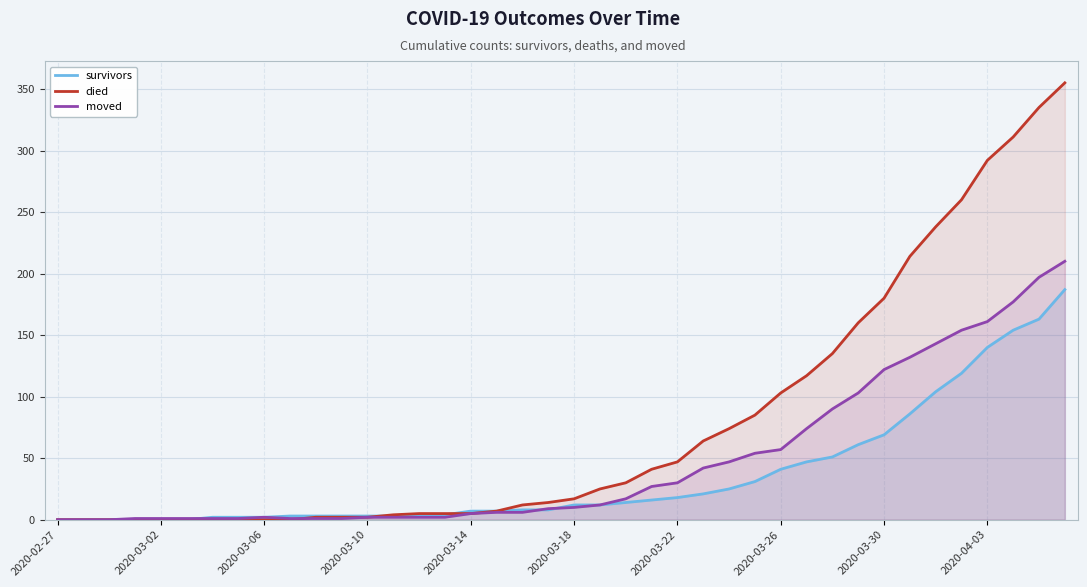

The died series shows -229 at 2020-03-30. True or false?

False